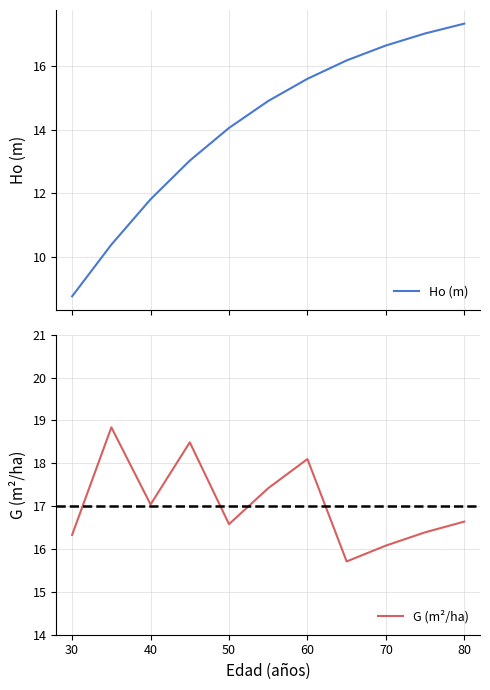

At how many categories does at least one series exceed 16?

11